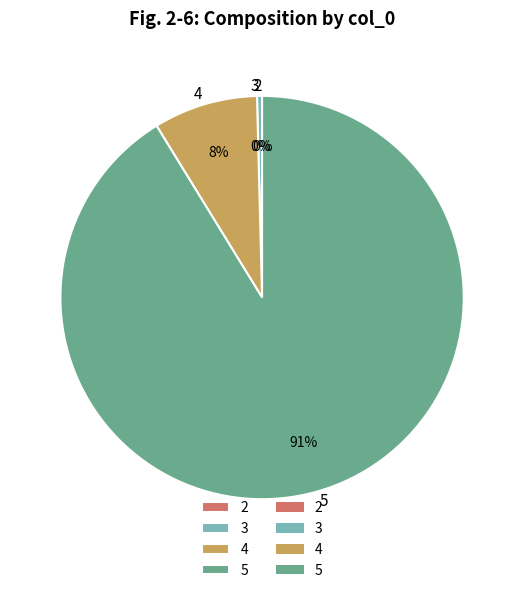

True or false: 5 accounts for 99% of the total.

False